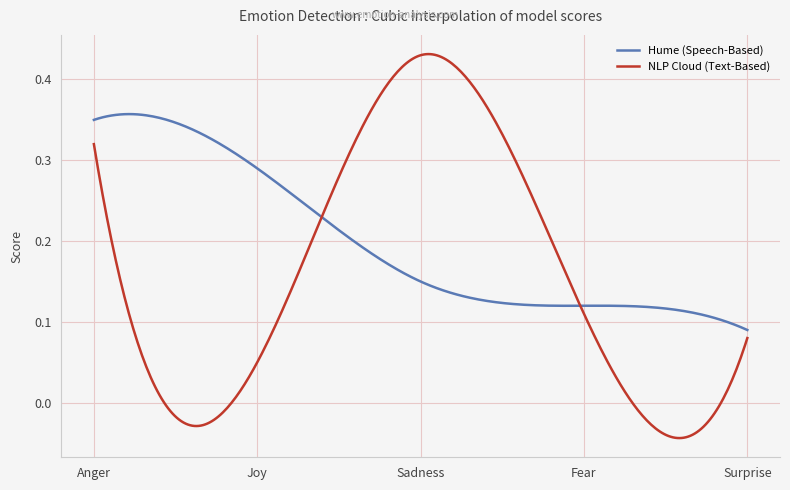

Rank the series by their maximum value, from lowest to highest.

Hume (Speech-Based), NLP Cloud (Text-Based)